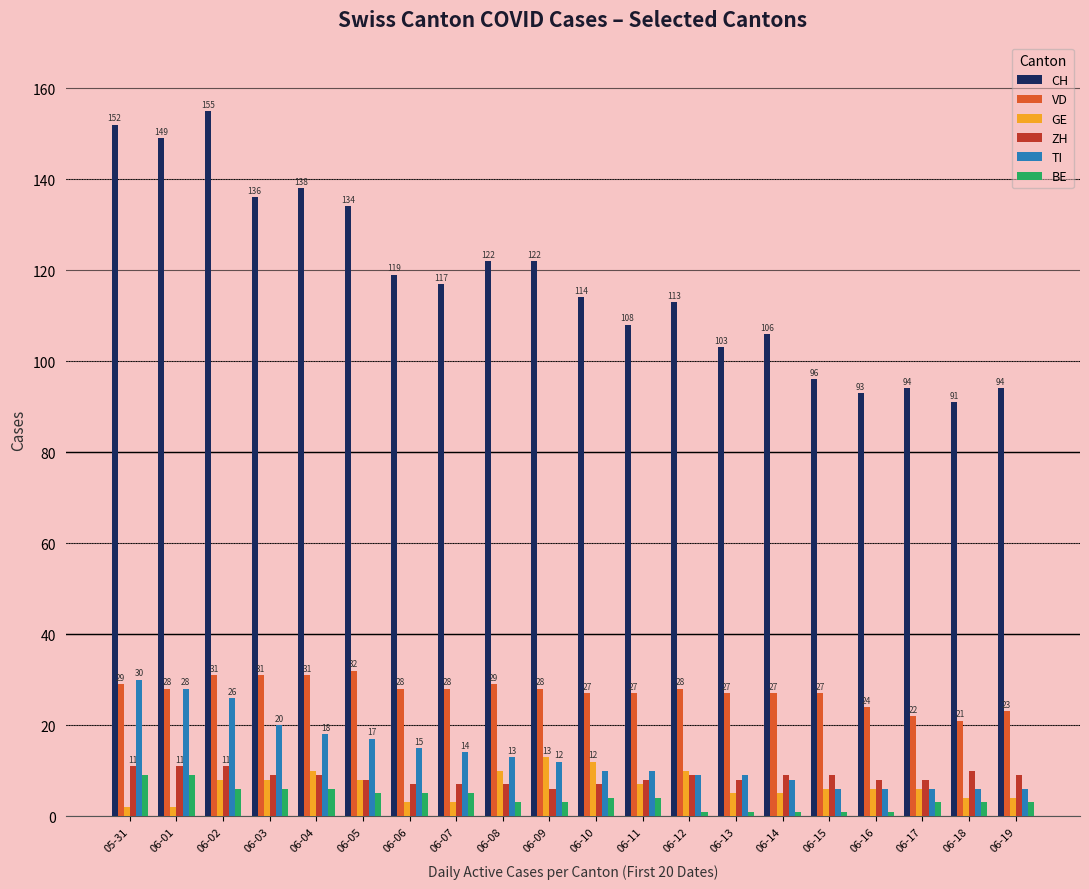

How many bars are there in each group?

6